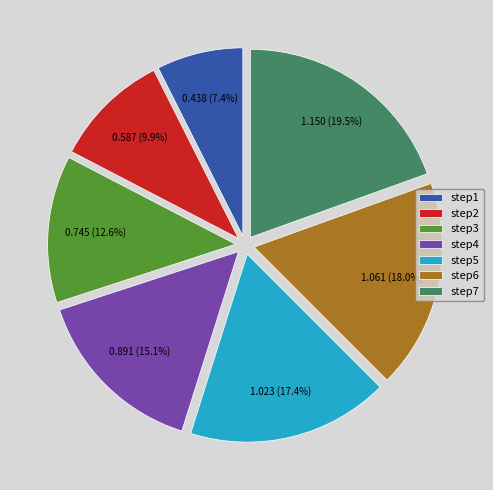

True or false: step6 accounts for 18% of the total.

True